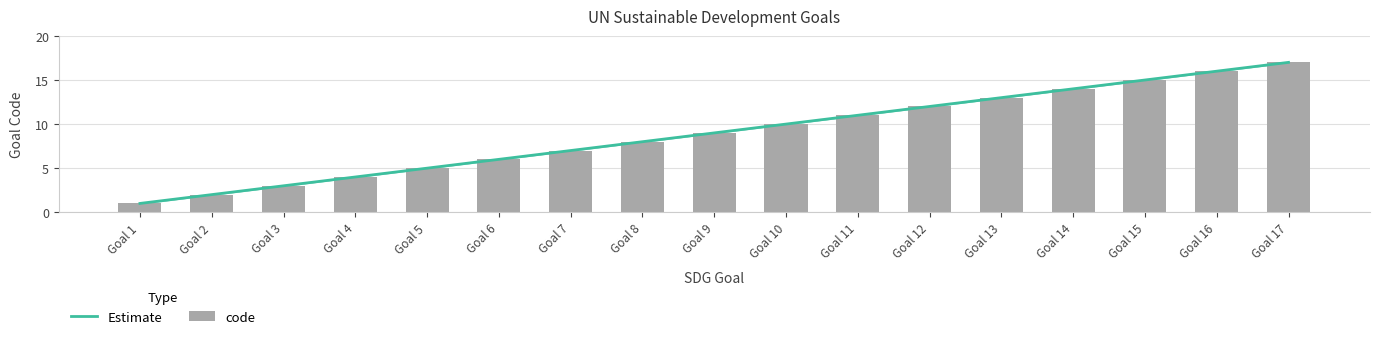

Rank the categories by value from lowest to highest.

Goal 1, Goal 2, Goal 3, Goal 4, Goal 5, Goal 6, Goal 7, Goal 8, Goal 9, Goal 10, Goal 11, Goal 12, Goal 13, Goal 14, Goal 15, Goal 16, Goal 17